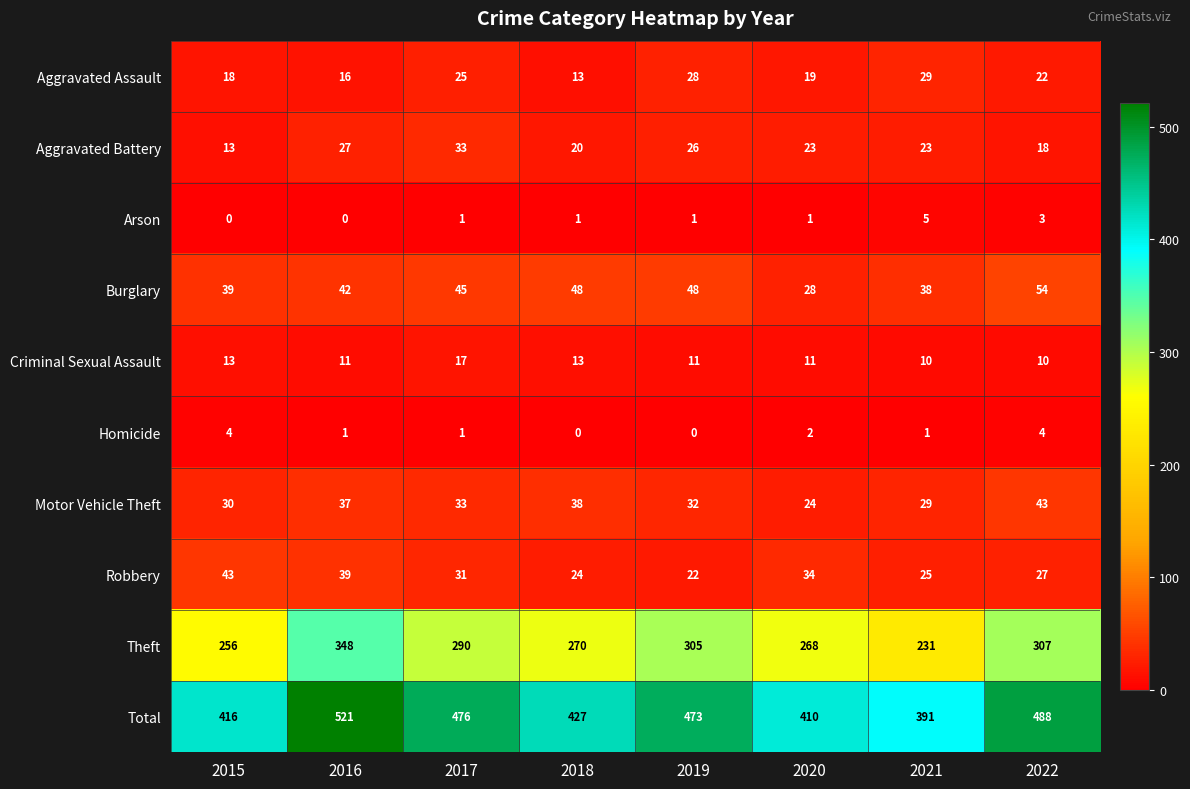

Rank the categories by Aggravated Assault value from highest to lowest.

2021, 2019, 2017, 2022, 2020, 2015, 2016, 2018